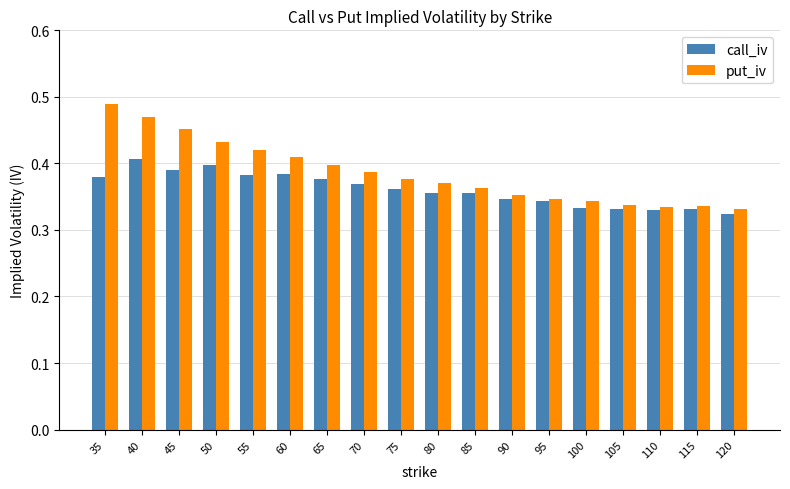

Does the chart contain stacked bars?

No